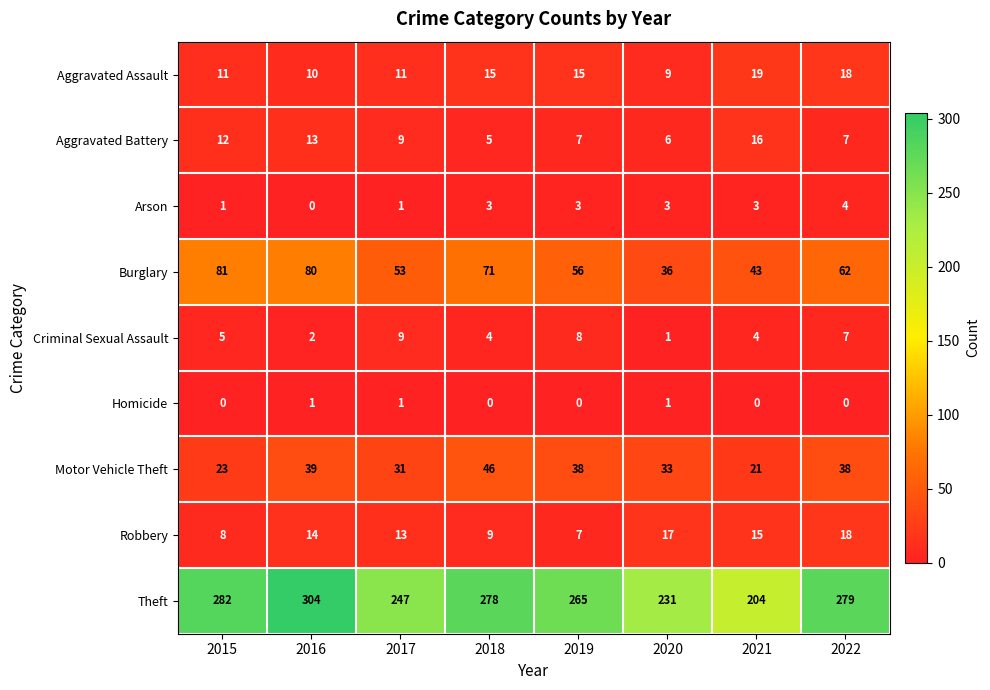

Count the number of categories in the chart.

8